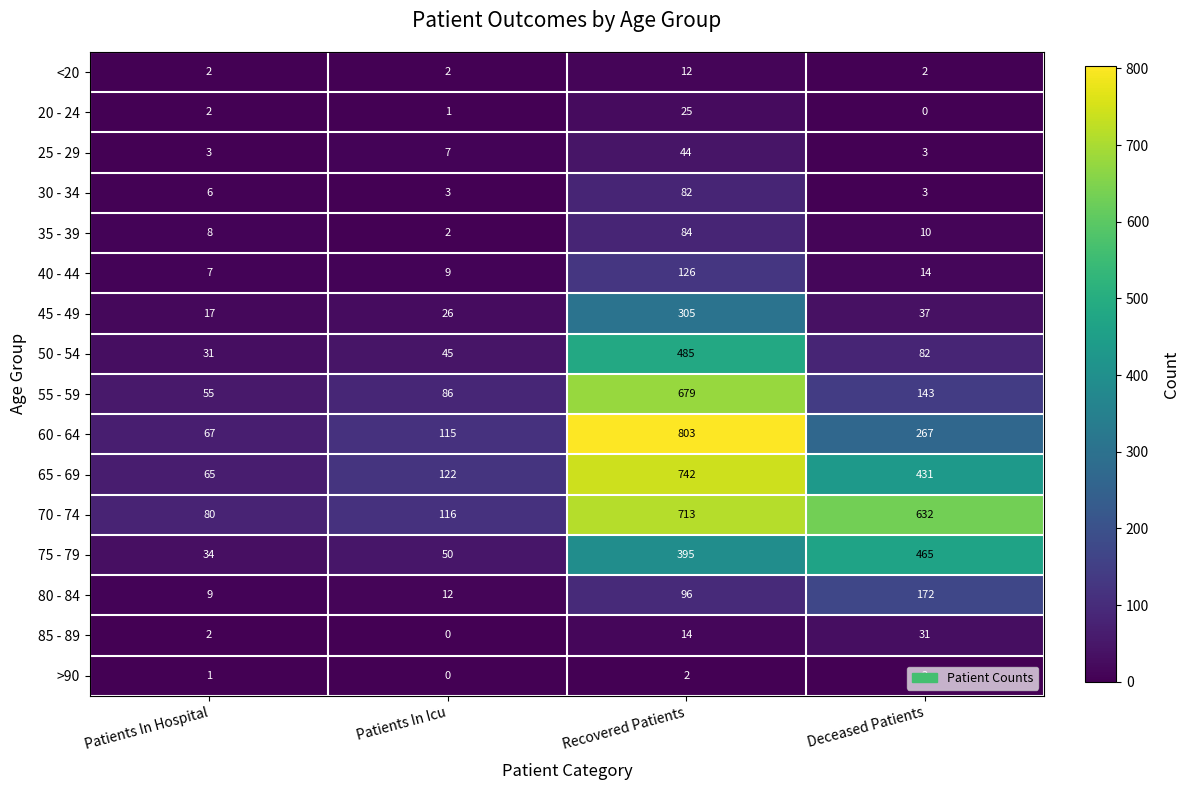

Which series has the widest spread of values?

60 - 64